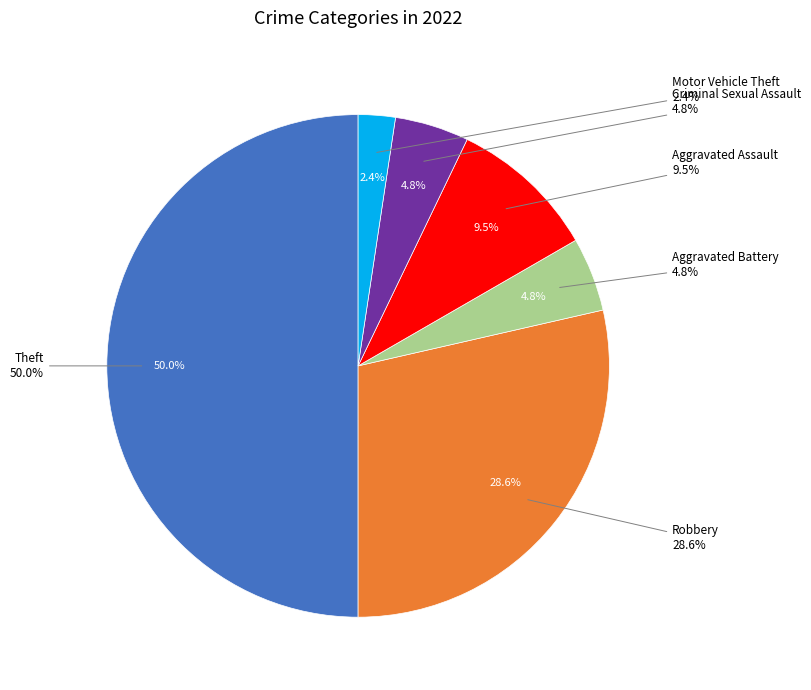

Which category has the biggest portion of the pie?

Theft